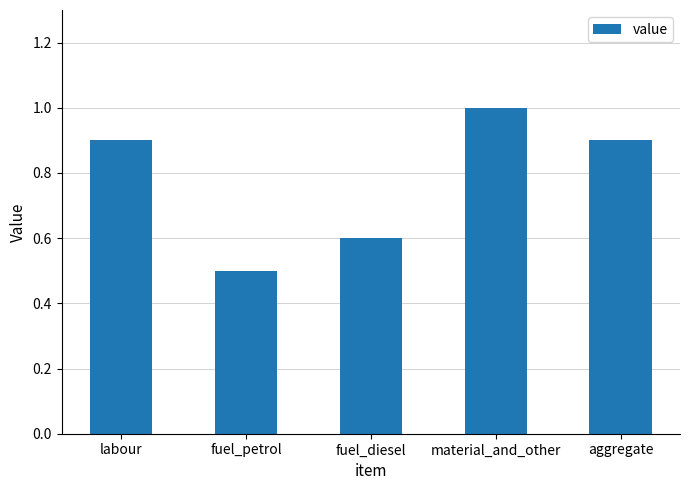

The value at material_and_other is 1.5. True or false?

False